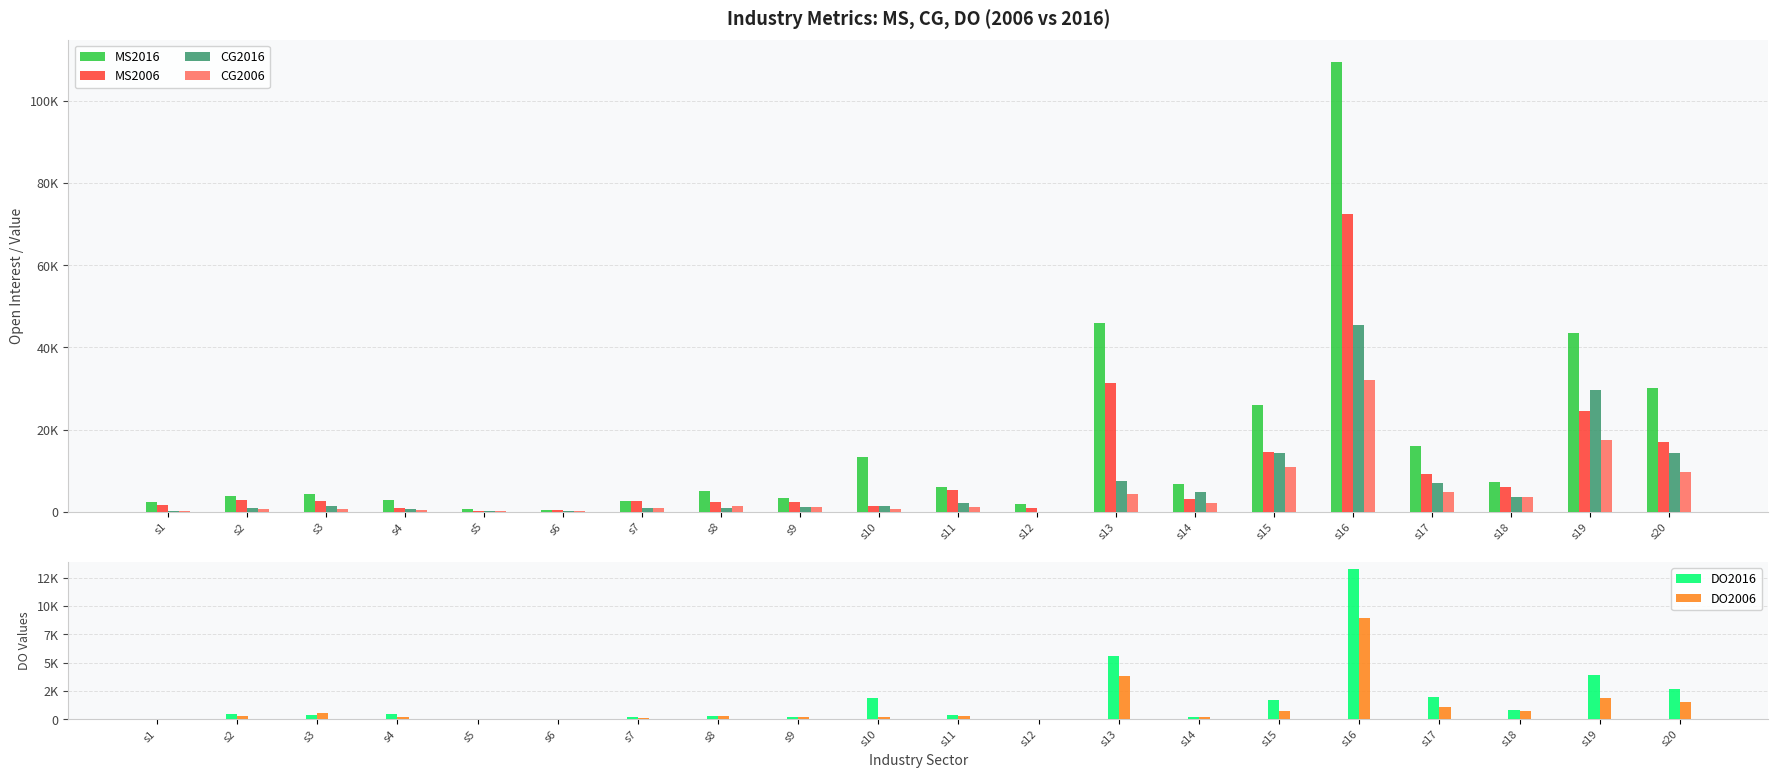

How many groups of bars are there?

20